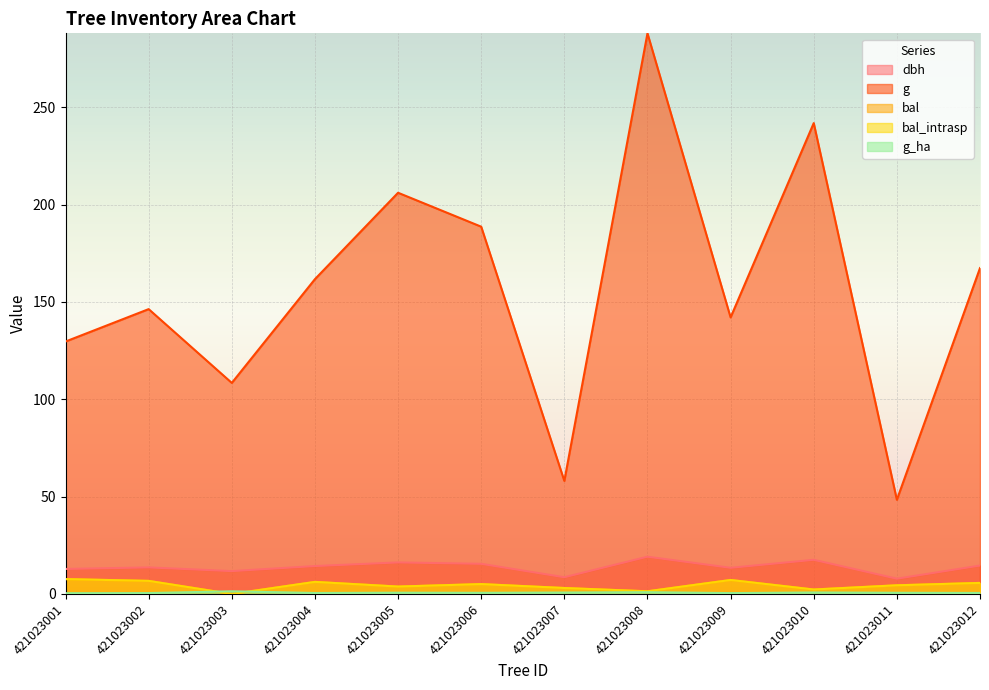

Reading left to right, transcribe all the data shown in this chart.

dbh: 12.8	13.7	11.8	14.3	16.2	15.5	8.6	19.1	13.4	17.6	7.8	14.6
g: 129.7	146.3	108.4	161.7	206.1	188.7	58.1	288.0	142.1	241.9	48.4	167.4
bal: 7.7	6.7	0.0	6.2	3.8	5.1	3.1	1.4	7.2	2.3	4.5	5.7
bal_intrasp: 7.7	6.7	0.0	6.2	3.8	5.1	3.1	1.4	7.2	2.3	4.5	5.7
g_ha: 0.4	0.5	1.4	0.5	0.7	0.6	0.7	0.9	0.5	0.8	0.6	0.5